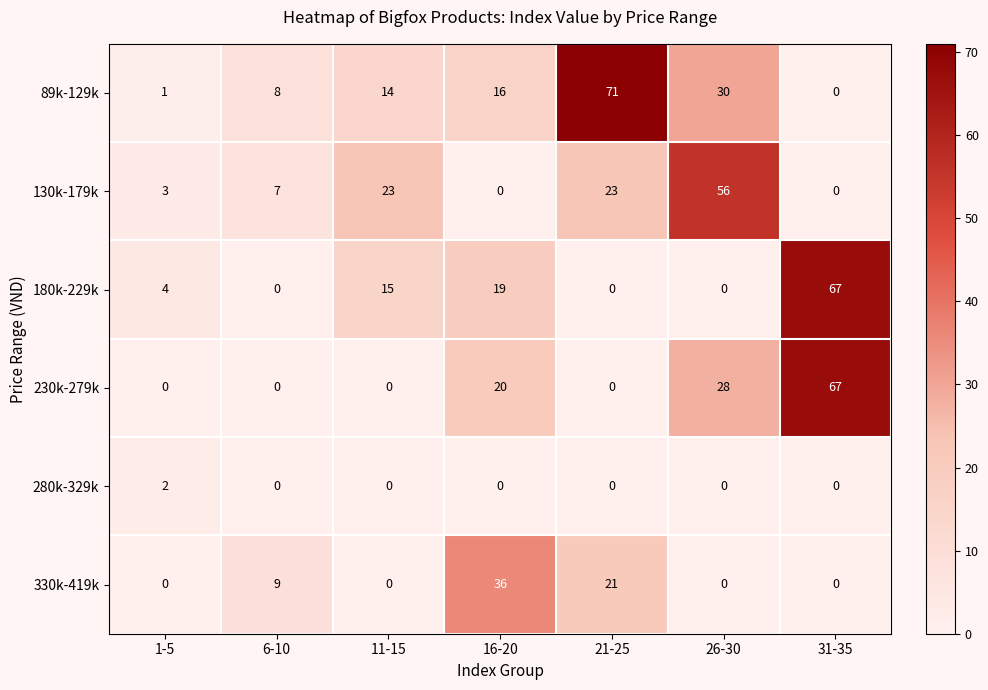

What is the total value across all series at 16-20?

91